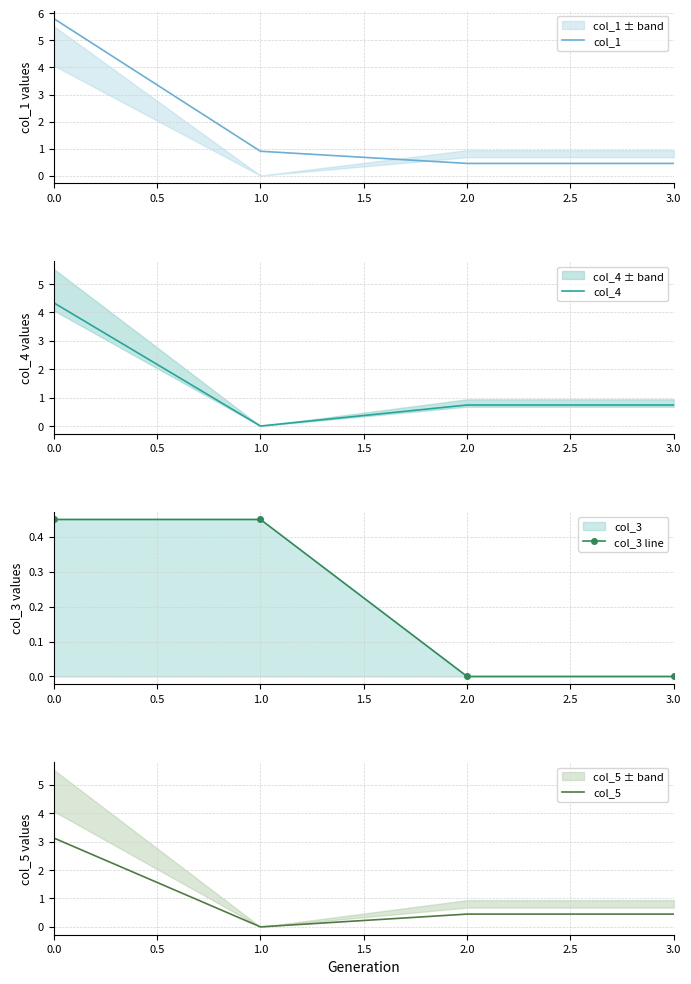

True or false: col_3 line has more than 2 interior local peaks.

False